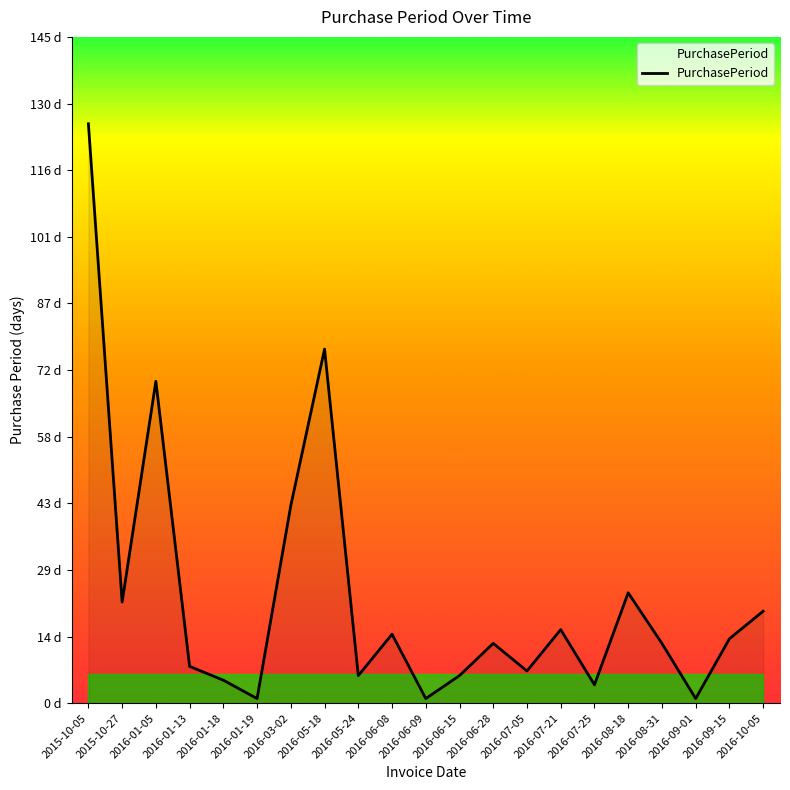

At which label is the value closest to 63?

2016-01-05